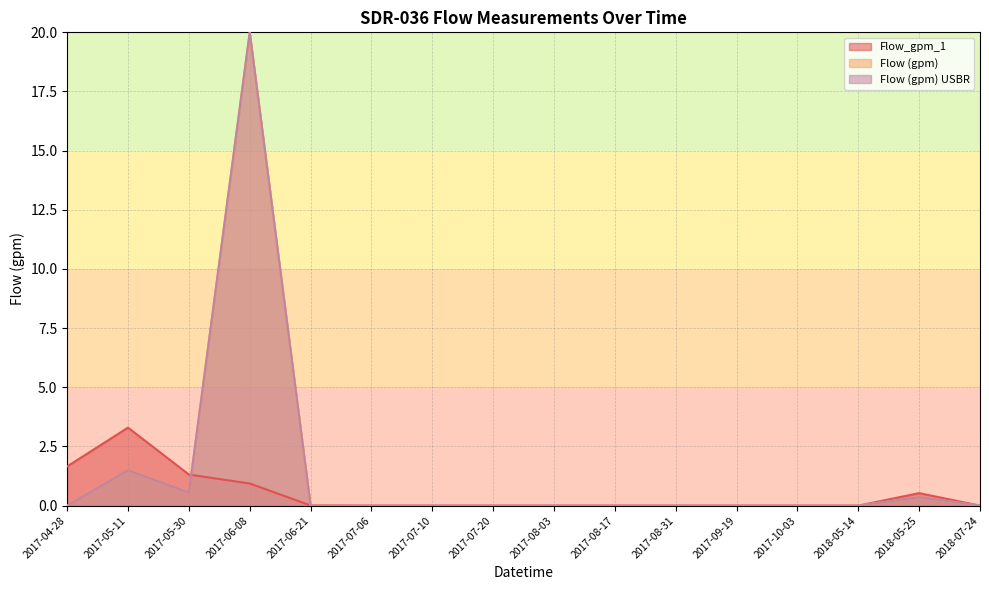

In Flow (gpm) USBR, how many points are higher than both neighbors (excluding endpoints)?

3